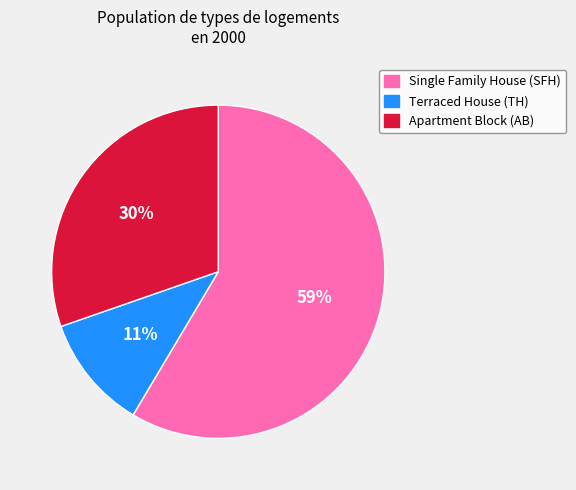

Do Apartment Block (AB) and Terraced House (TH) together represent more than half of the pie?

No